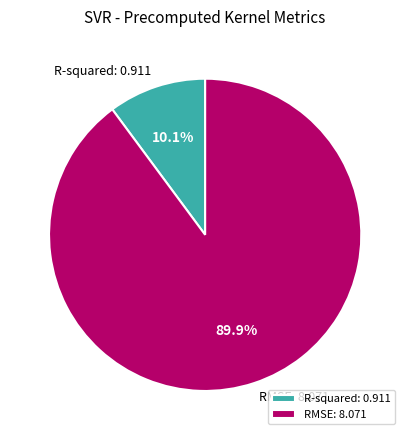

What percentage is NOT represented by R-squared?

89.9%